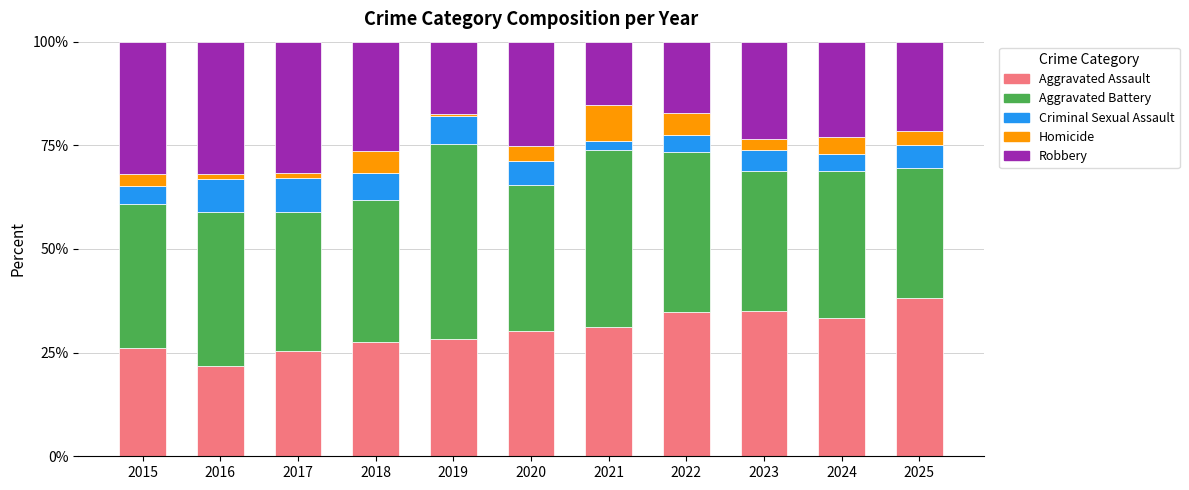

Does the chart contain stacked bars?

Yes